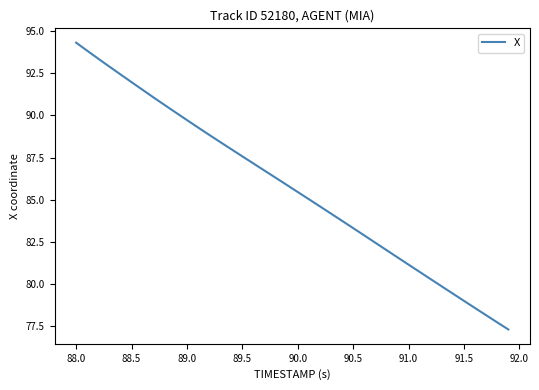

What is the greatest value displayed?

94.3